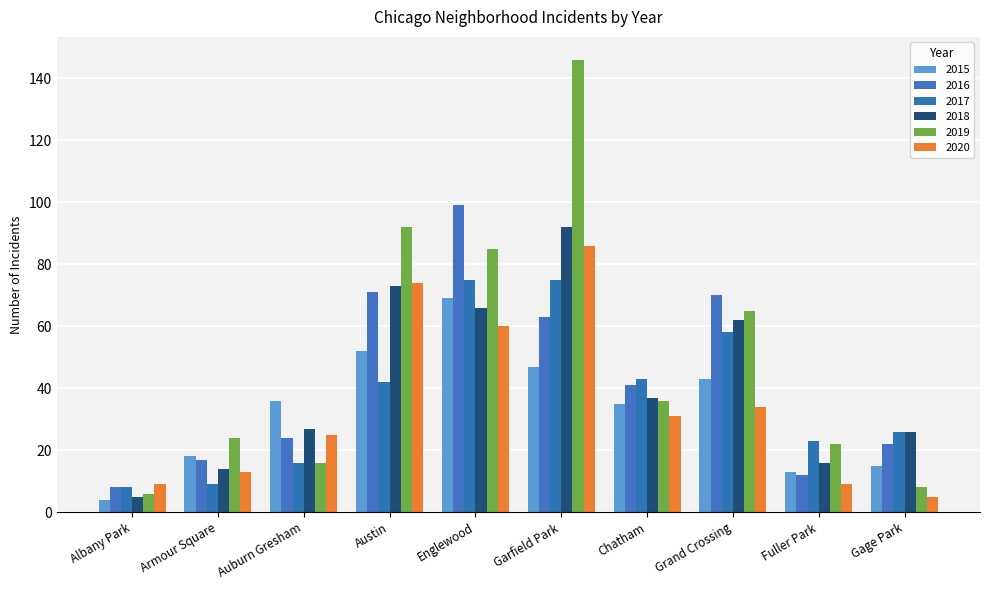

Count the number of data series in this chart.

6